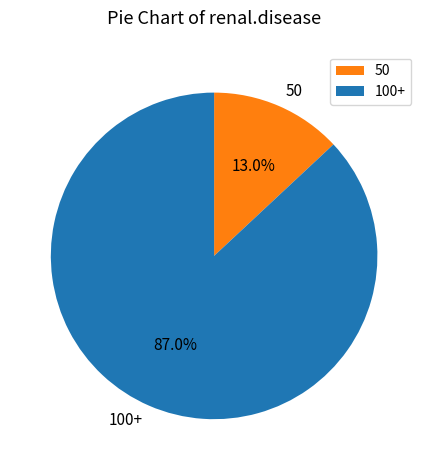

Does any single category account for the majority?

Yes